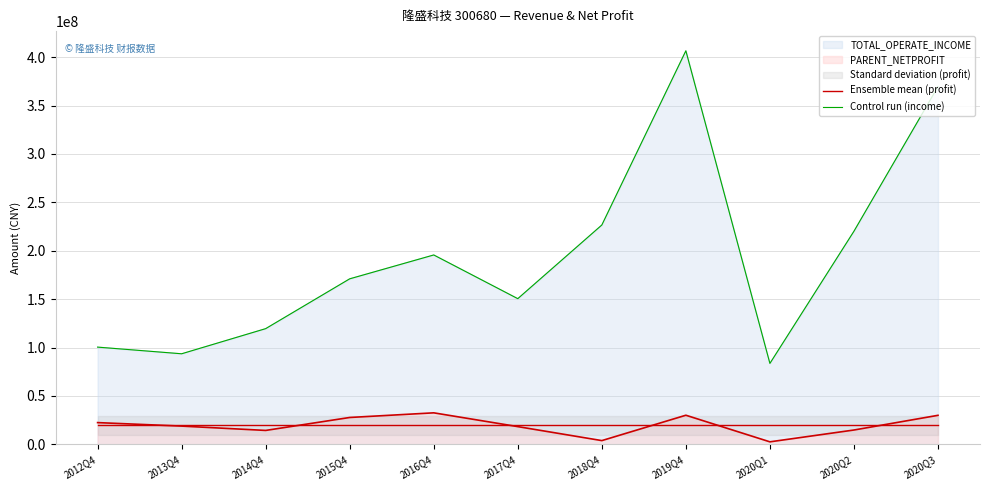

True or false: Ensemble mean (profit) and Control run (income) cross at least once.

False